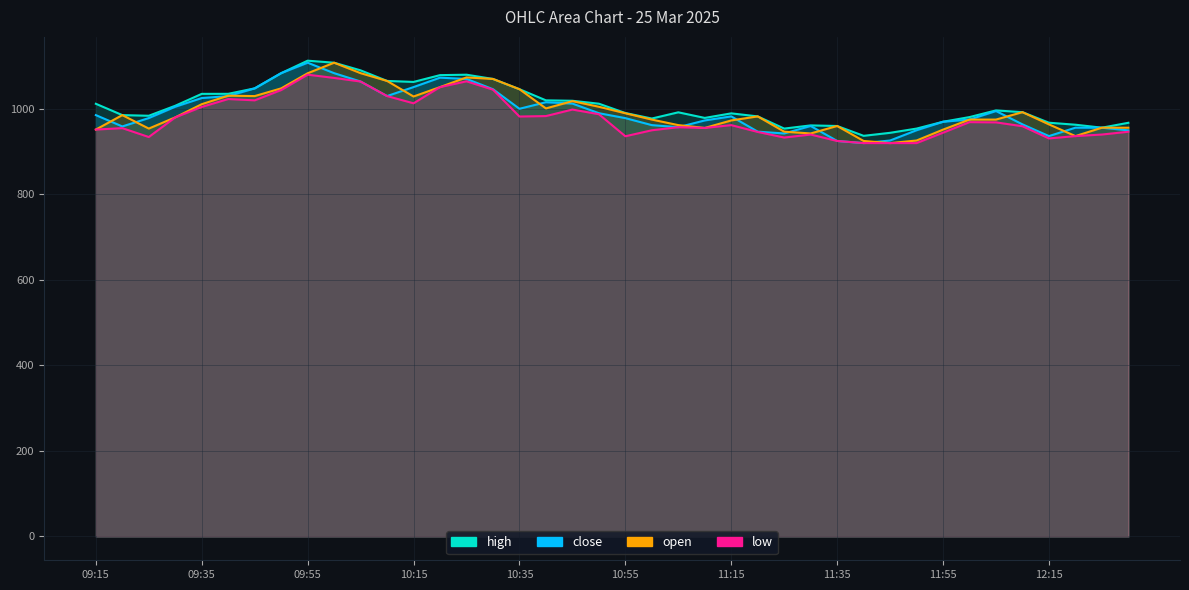

How many values in the open series exceed 982?

20